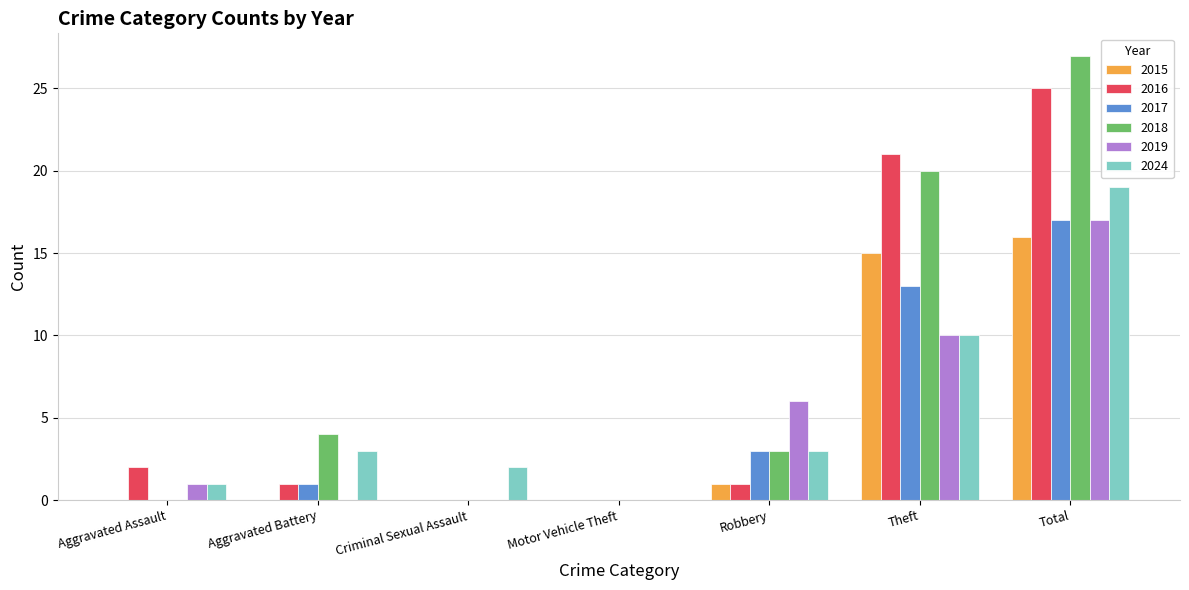

Does the chart contain stacked bars?

No